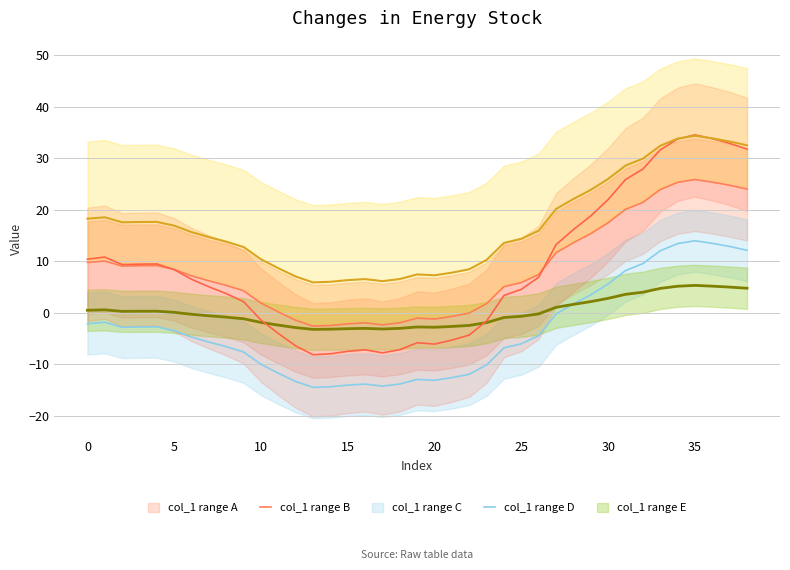

At 23, list the series in order from smallest to largest.

col_1 B, col_1 C, col_1 D, col_1 A, col_1 E